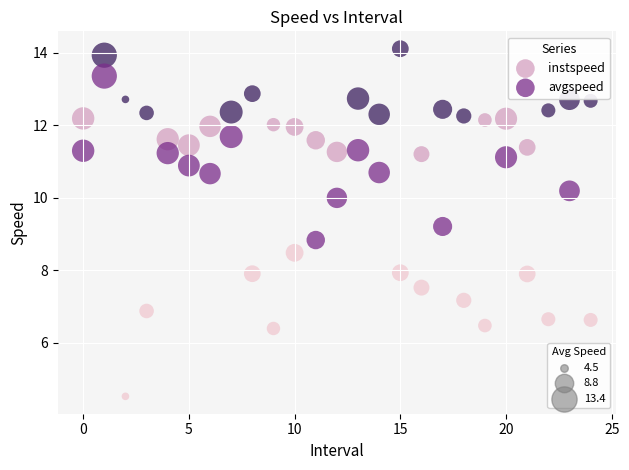

Across all data points, what is the range of Y values (max minus min)?

9.6